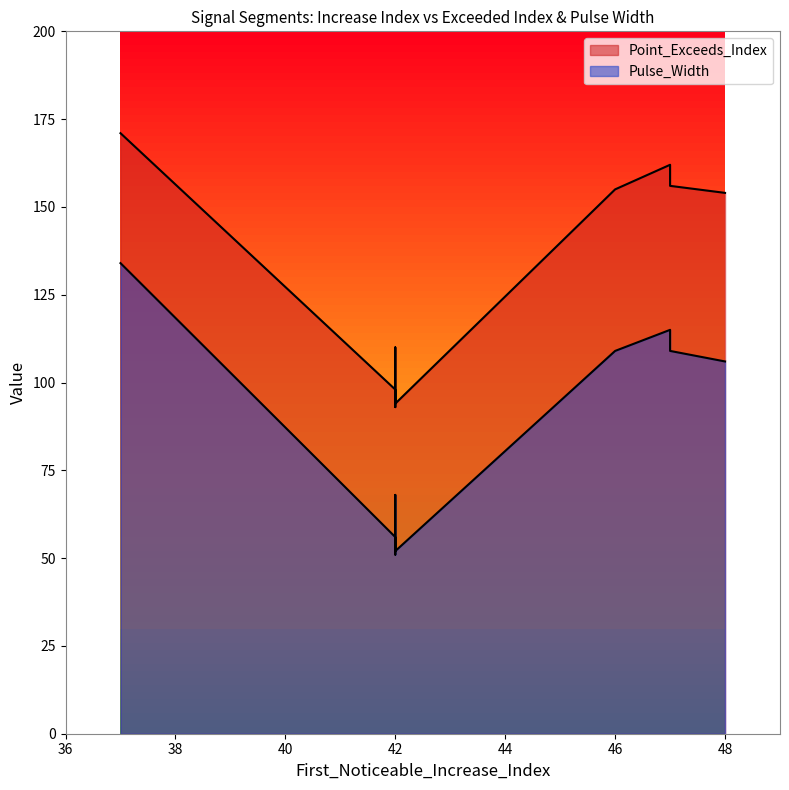

True or false: Point_Exceeds_Index and Pulse_Width intersect in this chart.

False